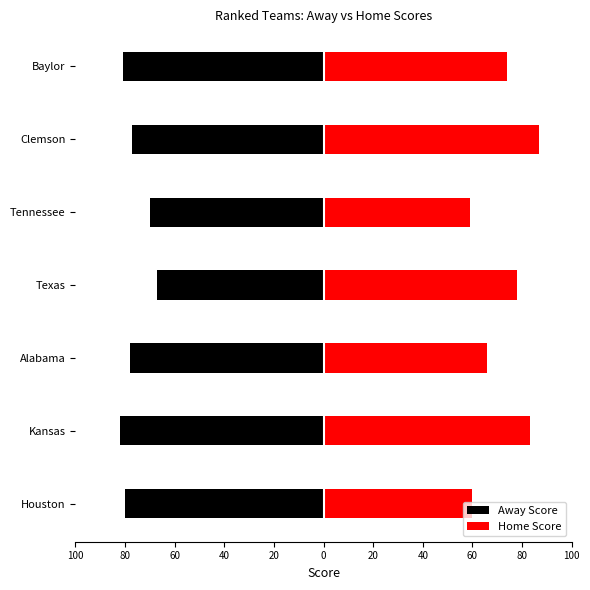

List the series in order of their peak value, lowest first.

Away Score, Home Score